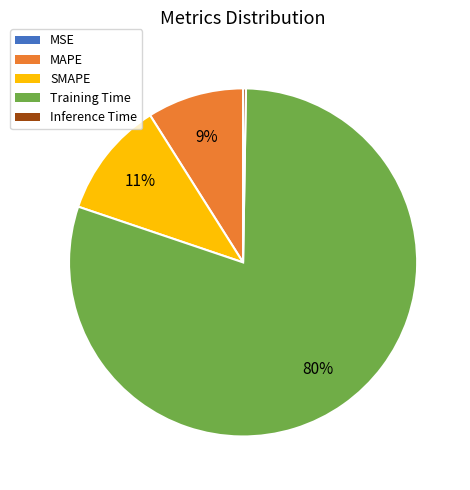

Between Training Time and MAPE, which is larger?

Training Time